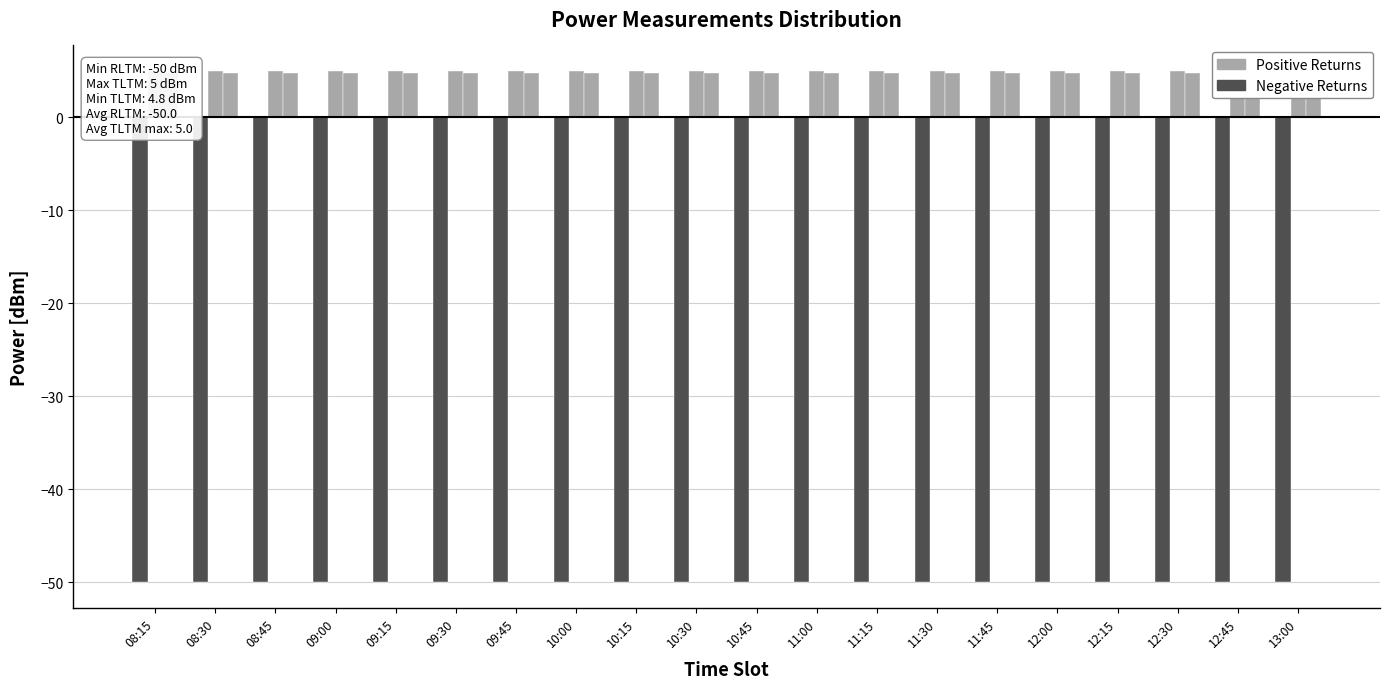

Are the bars grouped side by side (vs. stacked)?

Yes